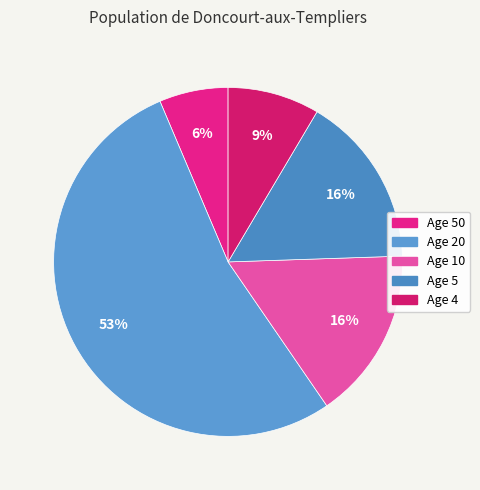

How many segments does this pie chart have?

5